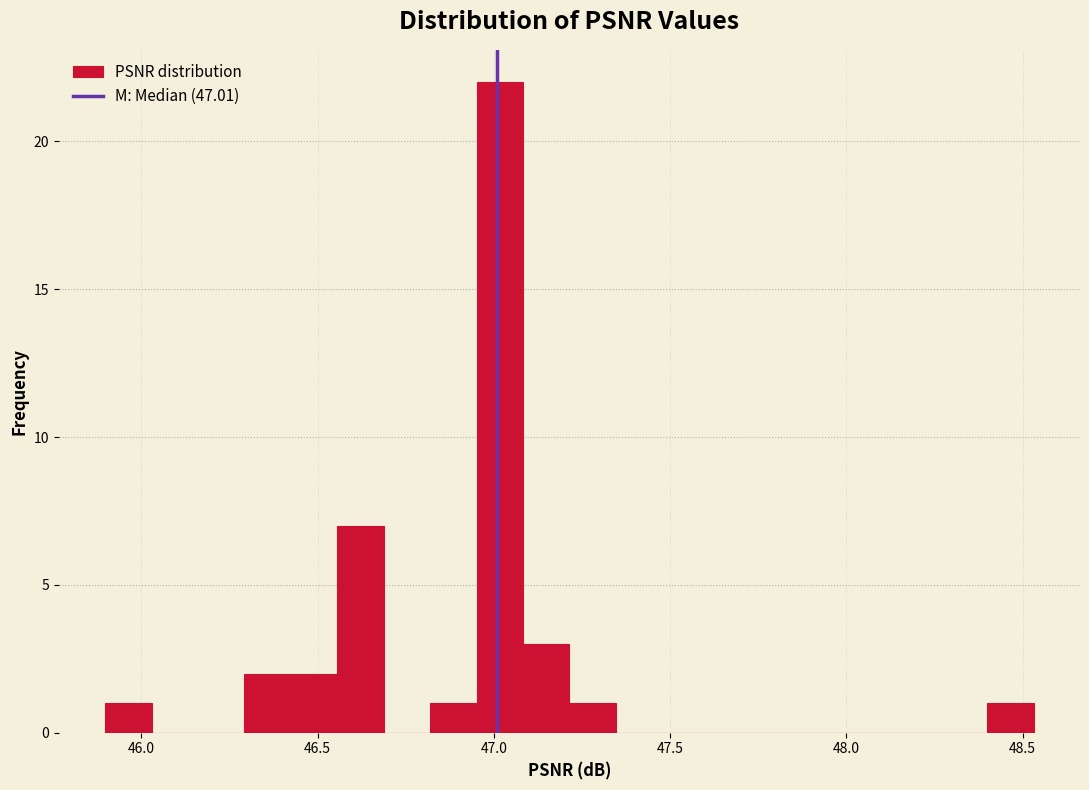

Read against the x-axis, roughly where is the centre of the tallest bar?

47.00